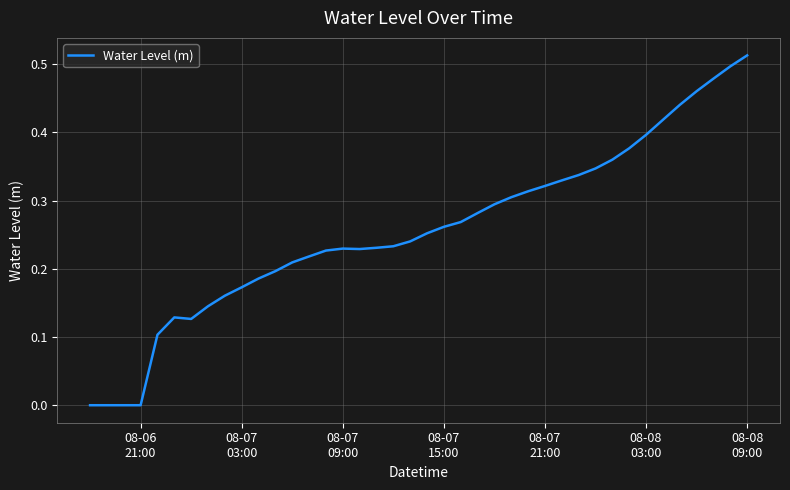

Reading left to right, transcribe all the data shown in this chart.

-0.0	-0.0	-0.0	0.0	0.1	0.1	0.1	0.1	0.2	0.2	0.2	0.2	0.2	0.2	0.2	0.2	0.2	0.2	0.2	0.2	0.3	0.3	0.3	0.3	0.3	0.3	0.3	0.3	0.3	0.3	0.3	0.4	0.4	0.4	0.4	0.4	0.5	0.5	0.5	0.5